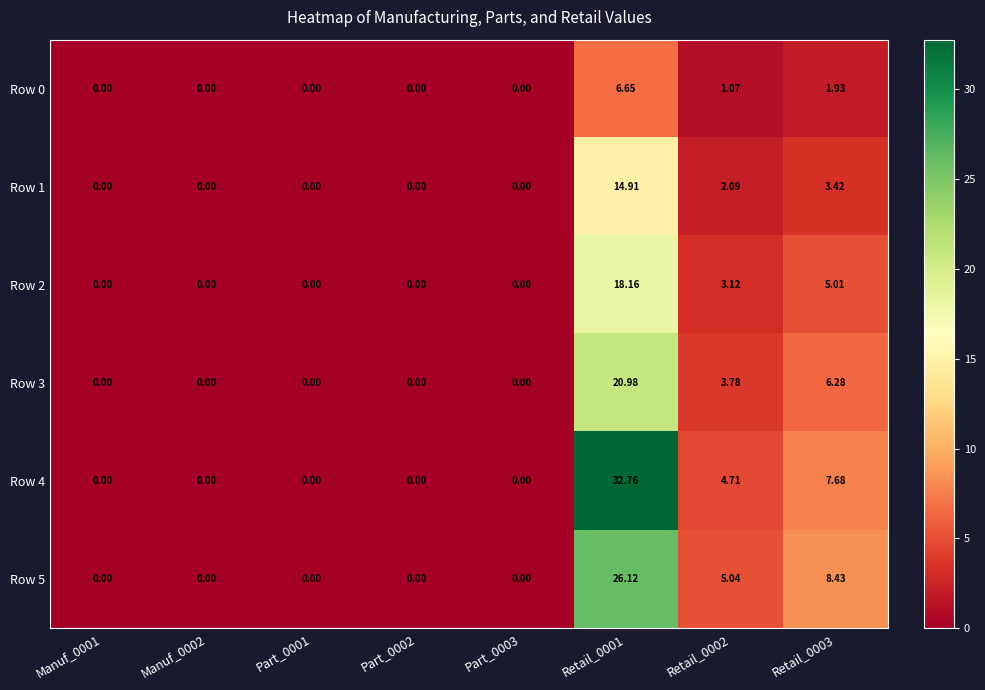

Between Manuf_0001 and Retail_0003, which series saw the biggest shift?

Row 5